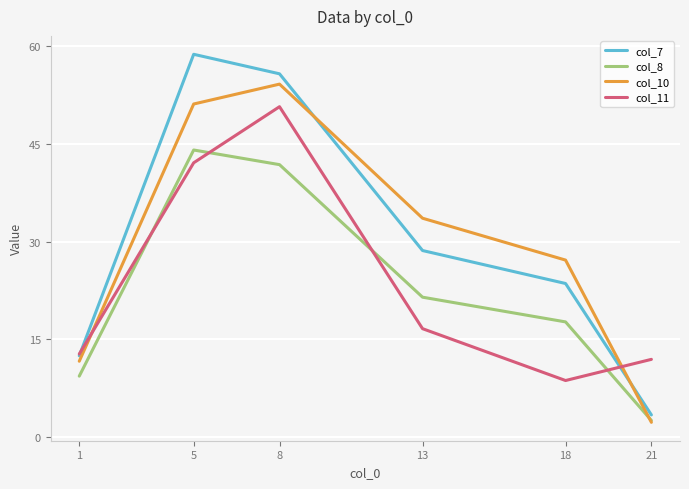

Reading left to right, list all the values displayed in this chart.

col_7: 1=12.5	5=58.7	8=55.8	13=28.6	18=23.6	21=3.4
col_8: 1=9.4	5=44.1	8=41.8	13=21.5	18=17.7	21=2.6
col_10: 1=11.6	5=51.1	8=54.2	13=33.6	18=27.2	21=2.3
col_11: 1=12.8	5=42.1	8=50.7	13=16.6	18=8.7	21=11.9